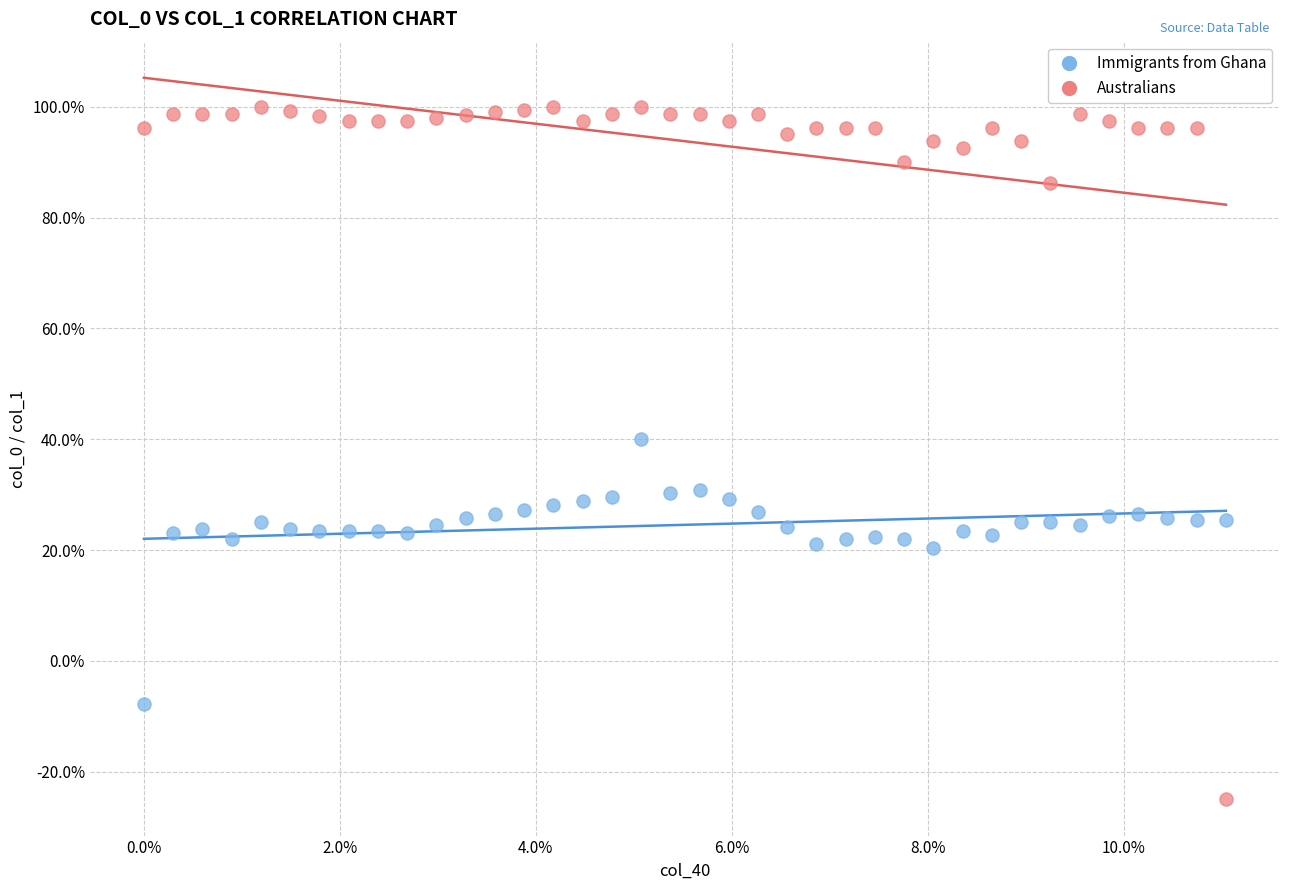

What are all the series names shown in the legend?

Immigrants from Ghana, Australians